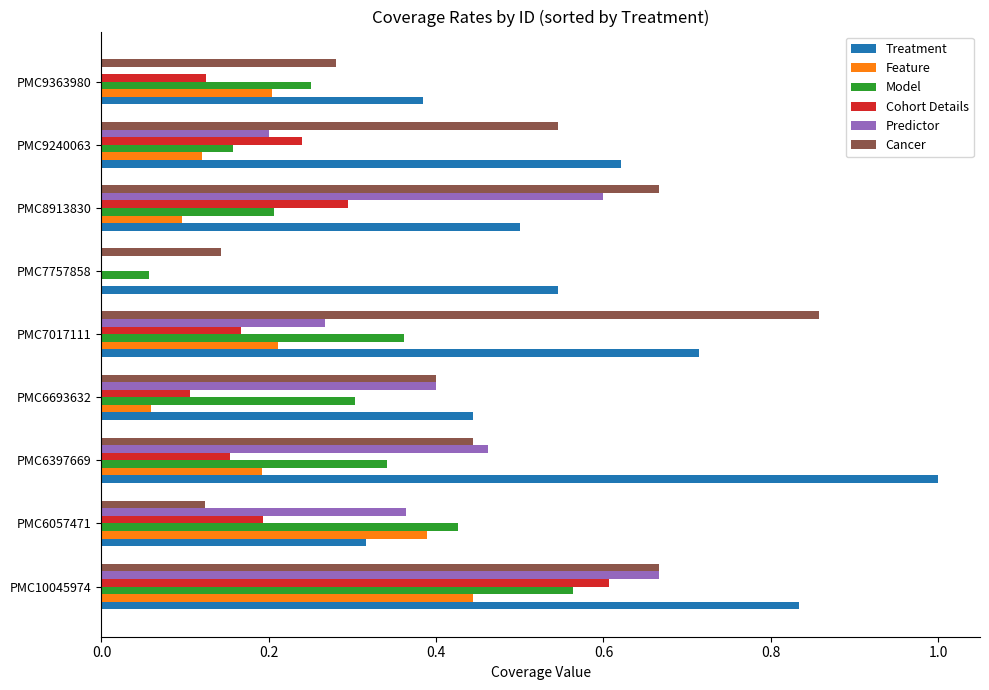

Which category has the highest value in the Cancer series?

PMC7017111